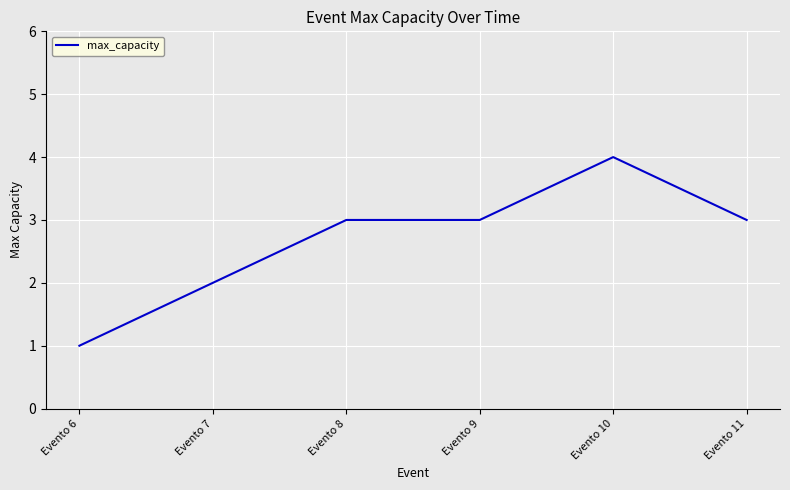

What is the minimum value shown in the chart?

1